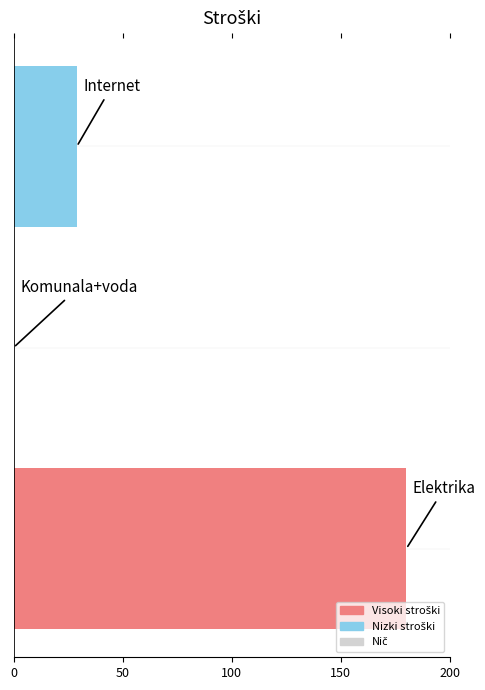

What is the sum of all values?

209.0